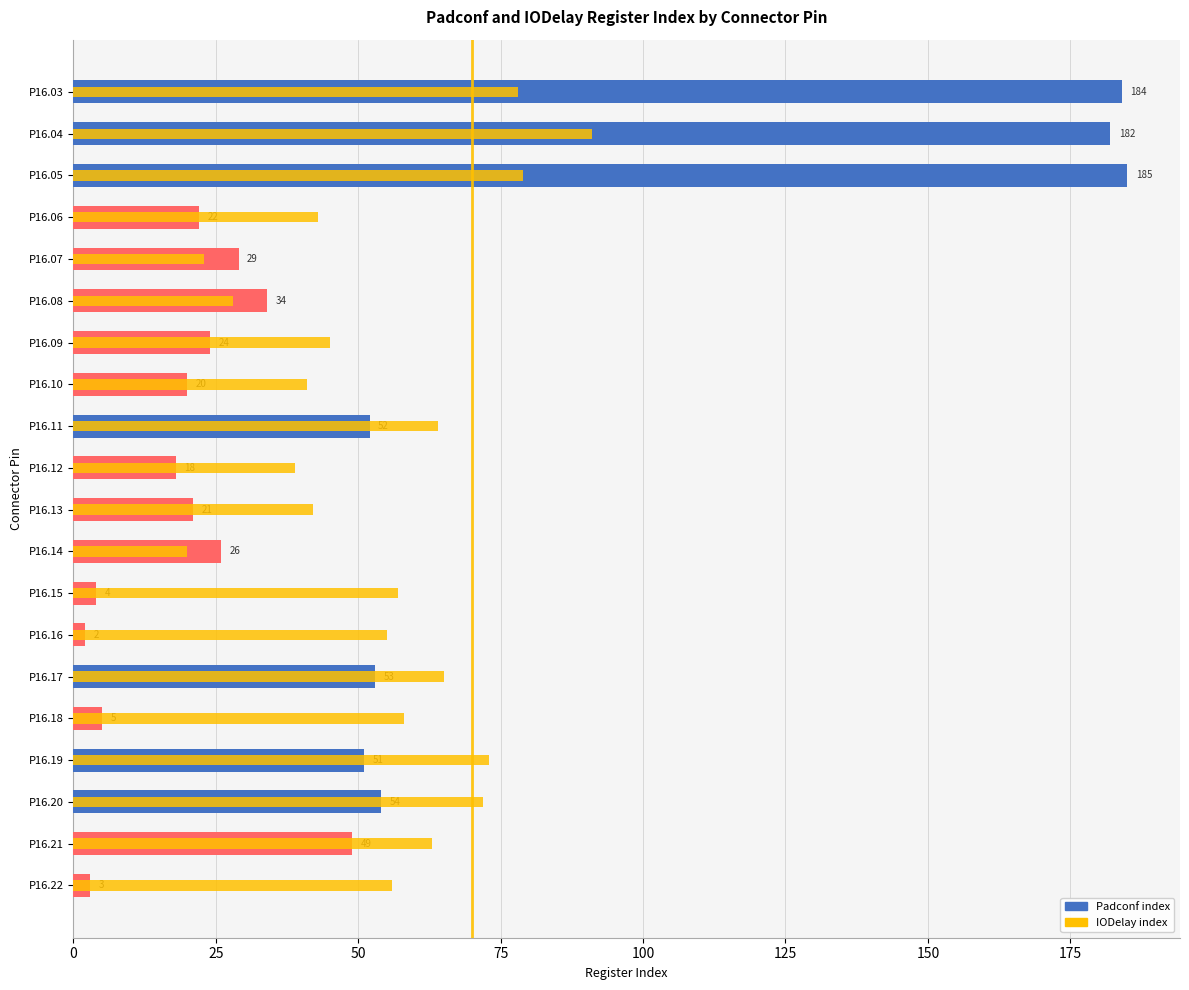

At P16.12, list the series in order from largest to smallest.

IODelay, Padconf